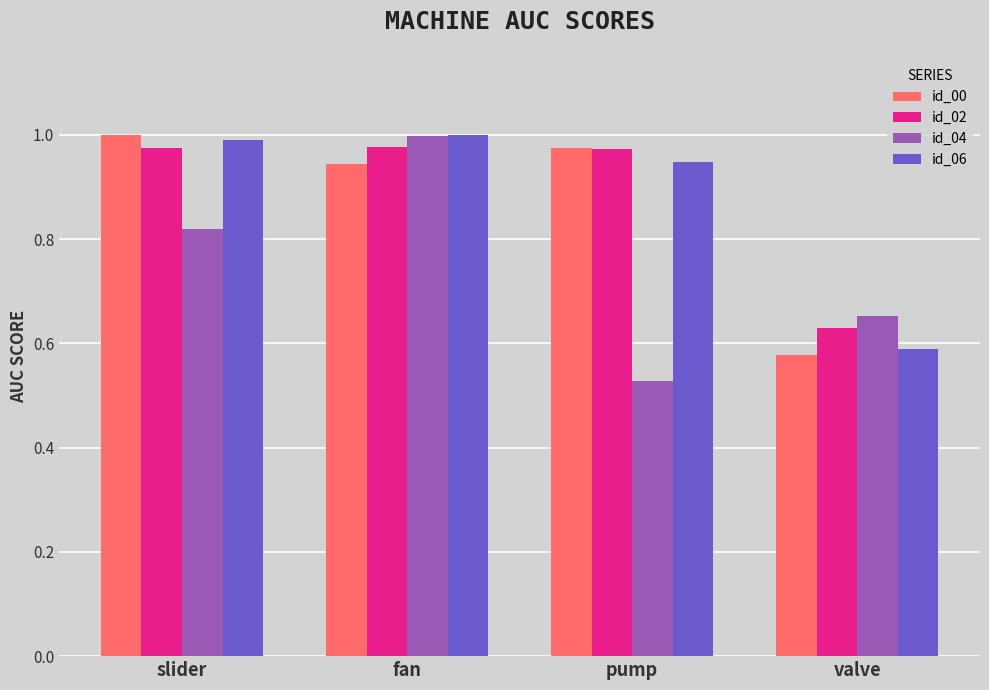

What is the label of the 4th bar from the left?

valve